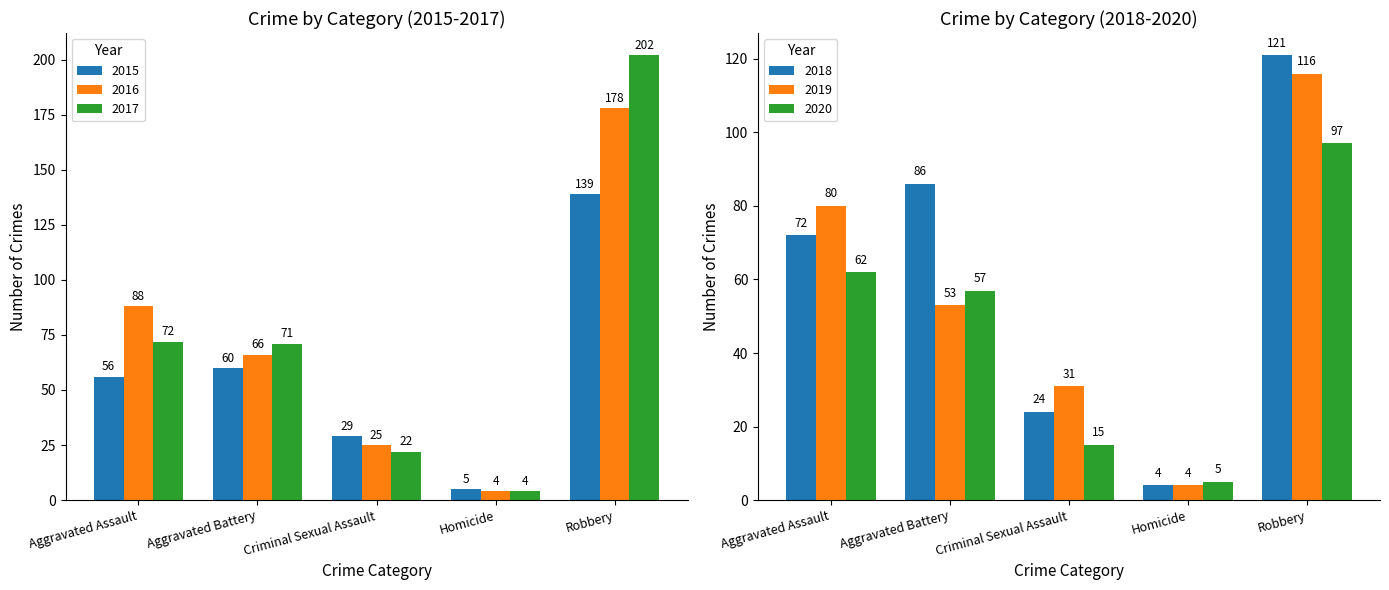

Which series changed the most between Aggravated Battery and Homicide?

2018